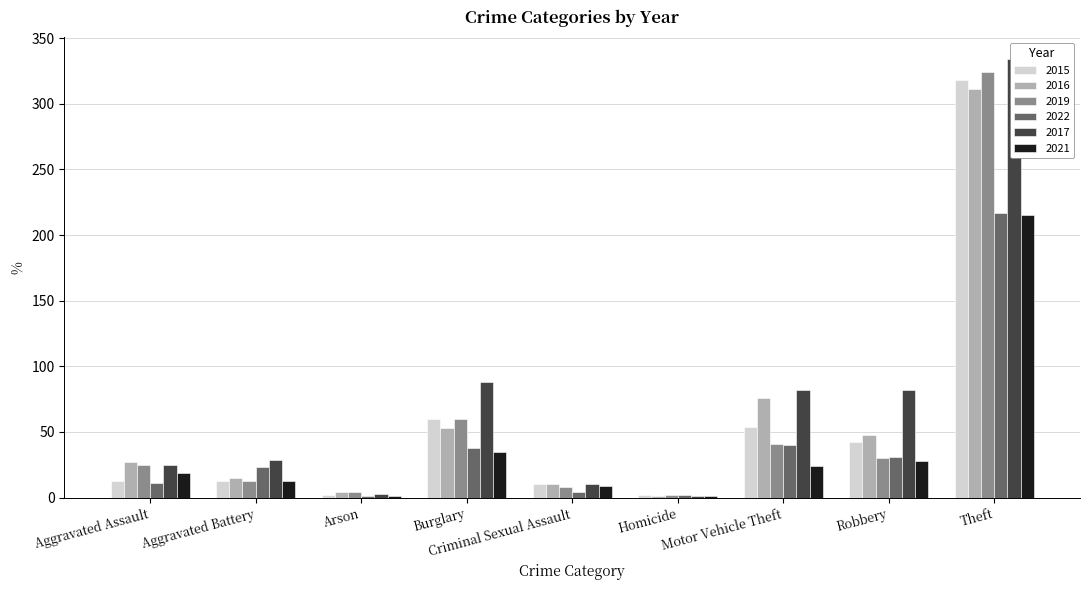

What value does the 2015 series have at Motor Vehicle Theft?

54